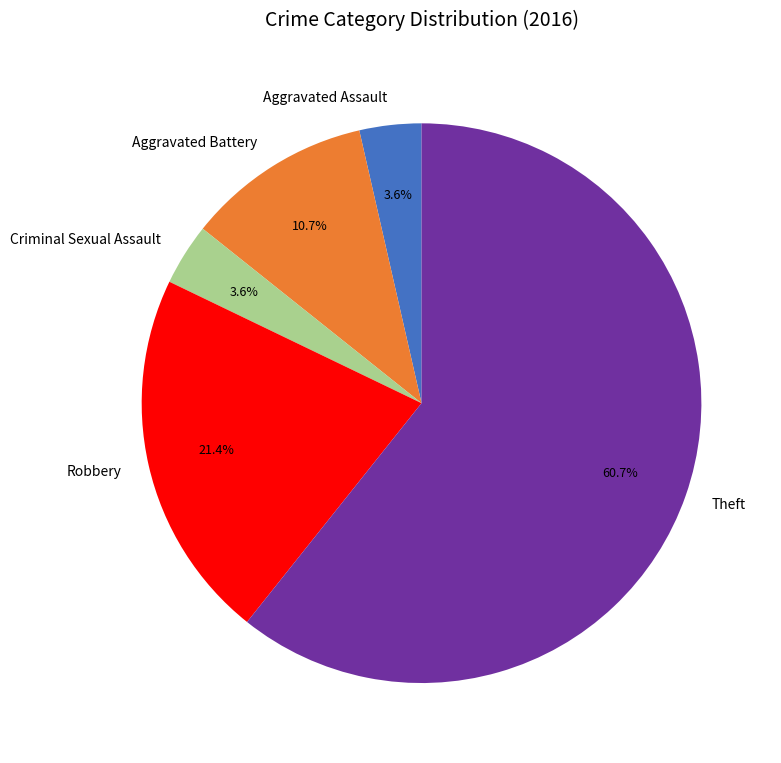

Is there any slice that represents more than half of the pie?

Yes